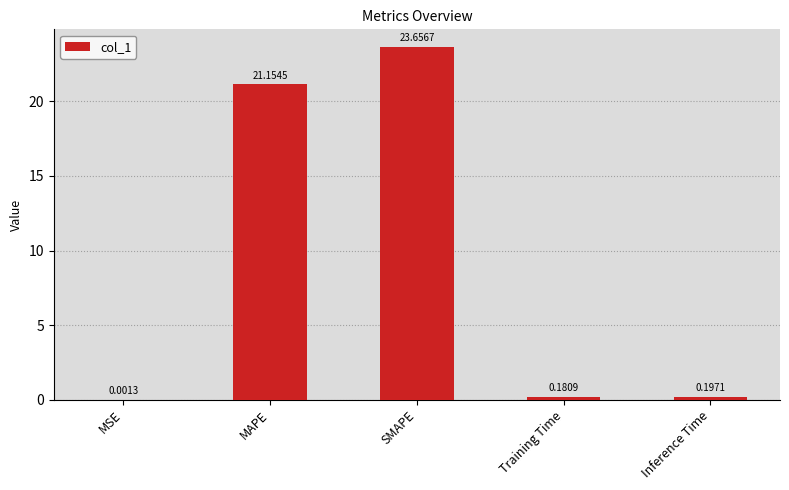

At which label is the value closest to 11?

MAPE